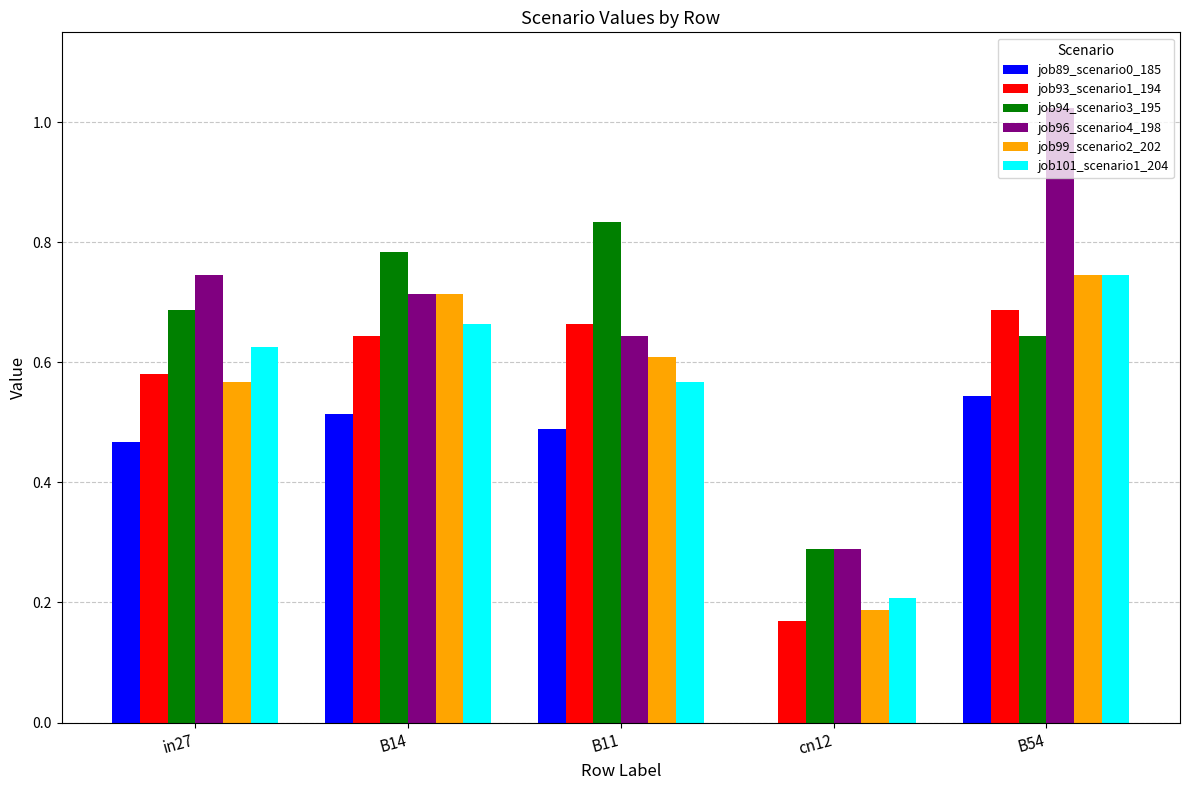

What is the spread (max minus min) of values at B11?

0.3